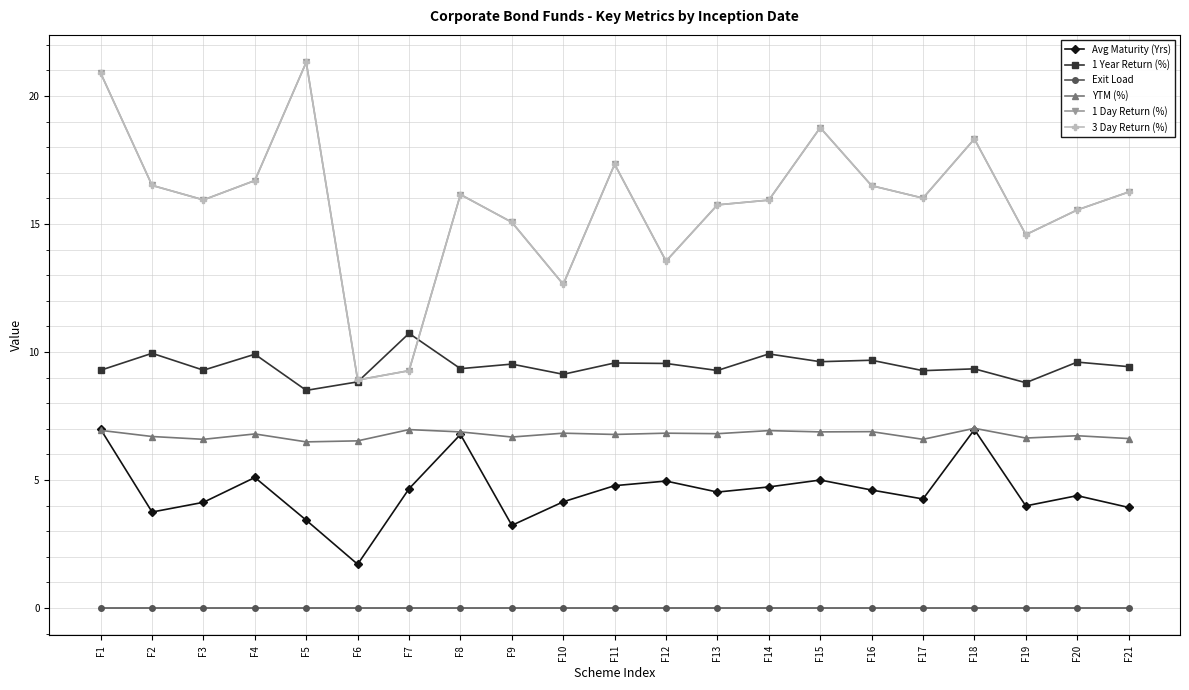

Does the chart have visible grid lines?

Yes